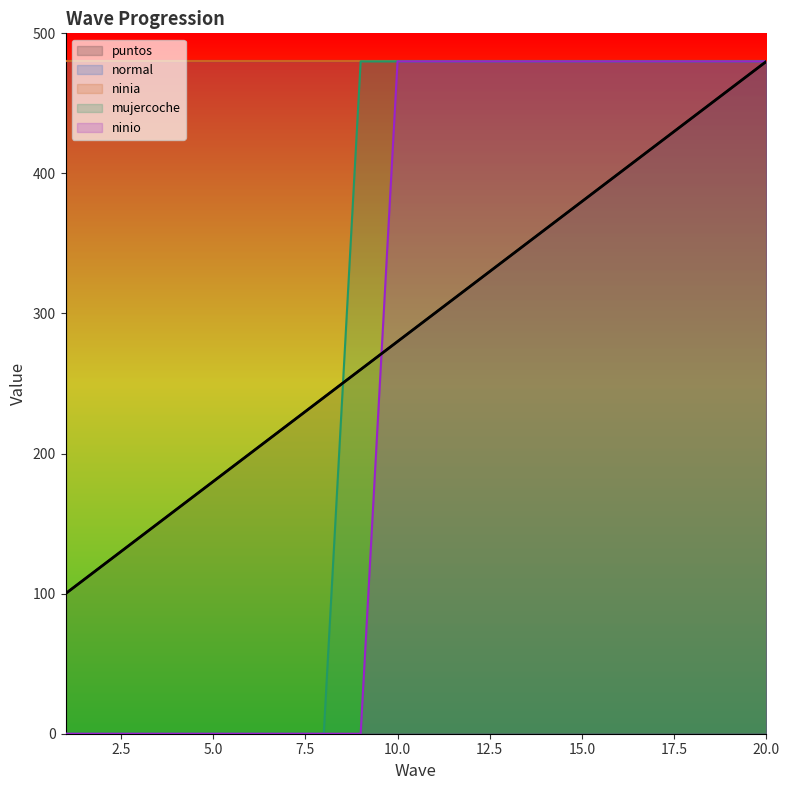

Reading right to left, transcribe all the data shown in this chart.

puntos: 480	460	440	420	400	380	360	340	320	300	280	260	240	220	200	180	160	140	120	100
mujercoche: 480	480	480	480	480	480	480	480	480	480	480	480	0	0	0	0	0	0	0	0
ninio: 480	480	480	480	480	480	480	480	480	480	480	0	0	0	0	0	0	0	0	0